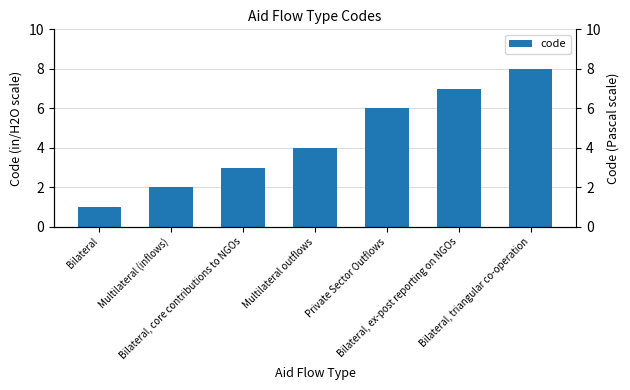

True or false: the data shows 6 at Private Sector Outflows.

True